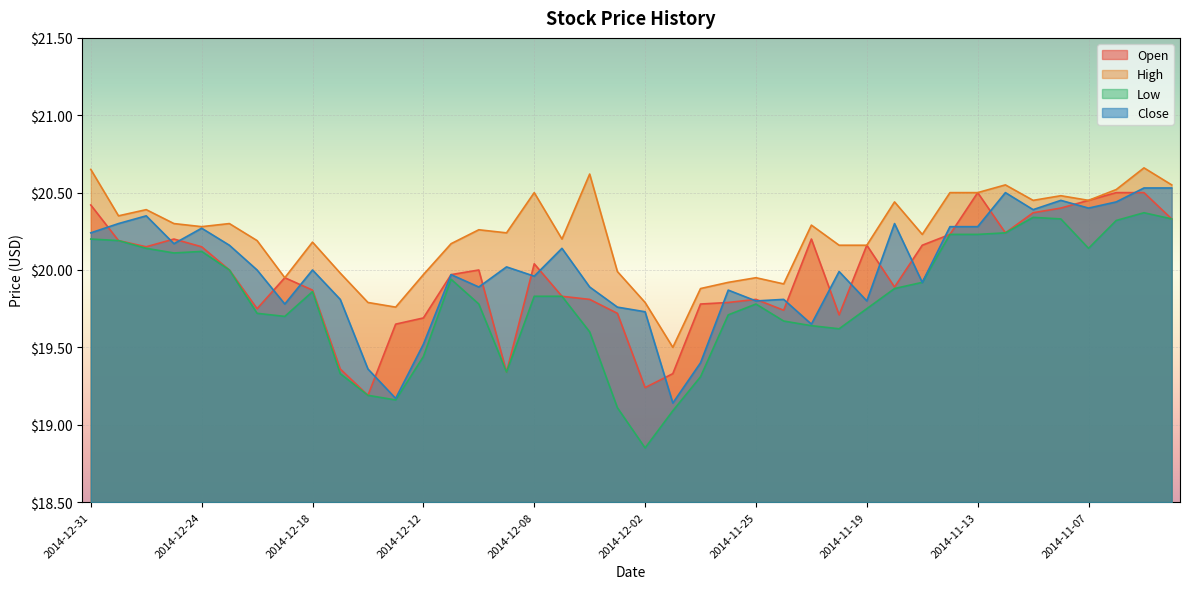

True or false: Close and Open intersect in this chart.

True